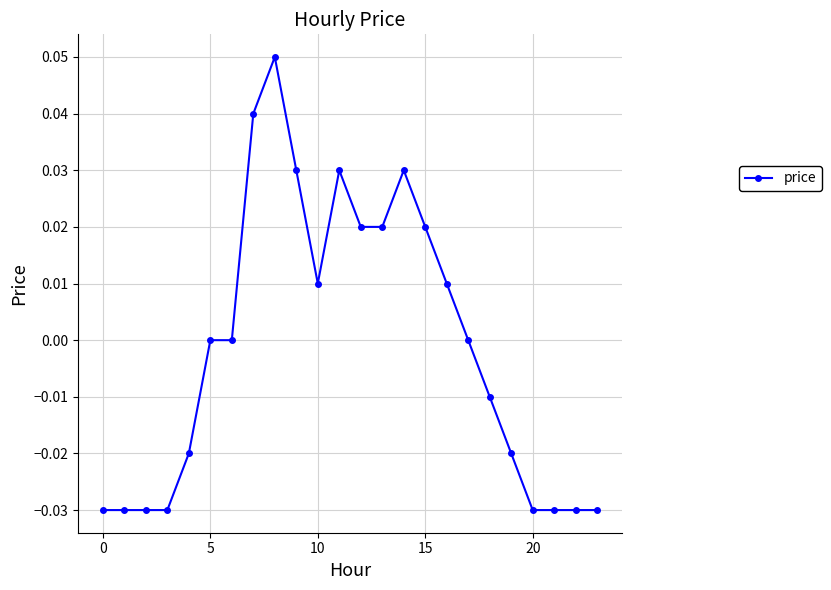

True or false: there are more than 0 points higher than both neighbors.

True